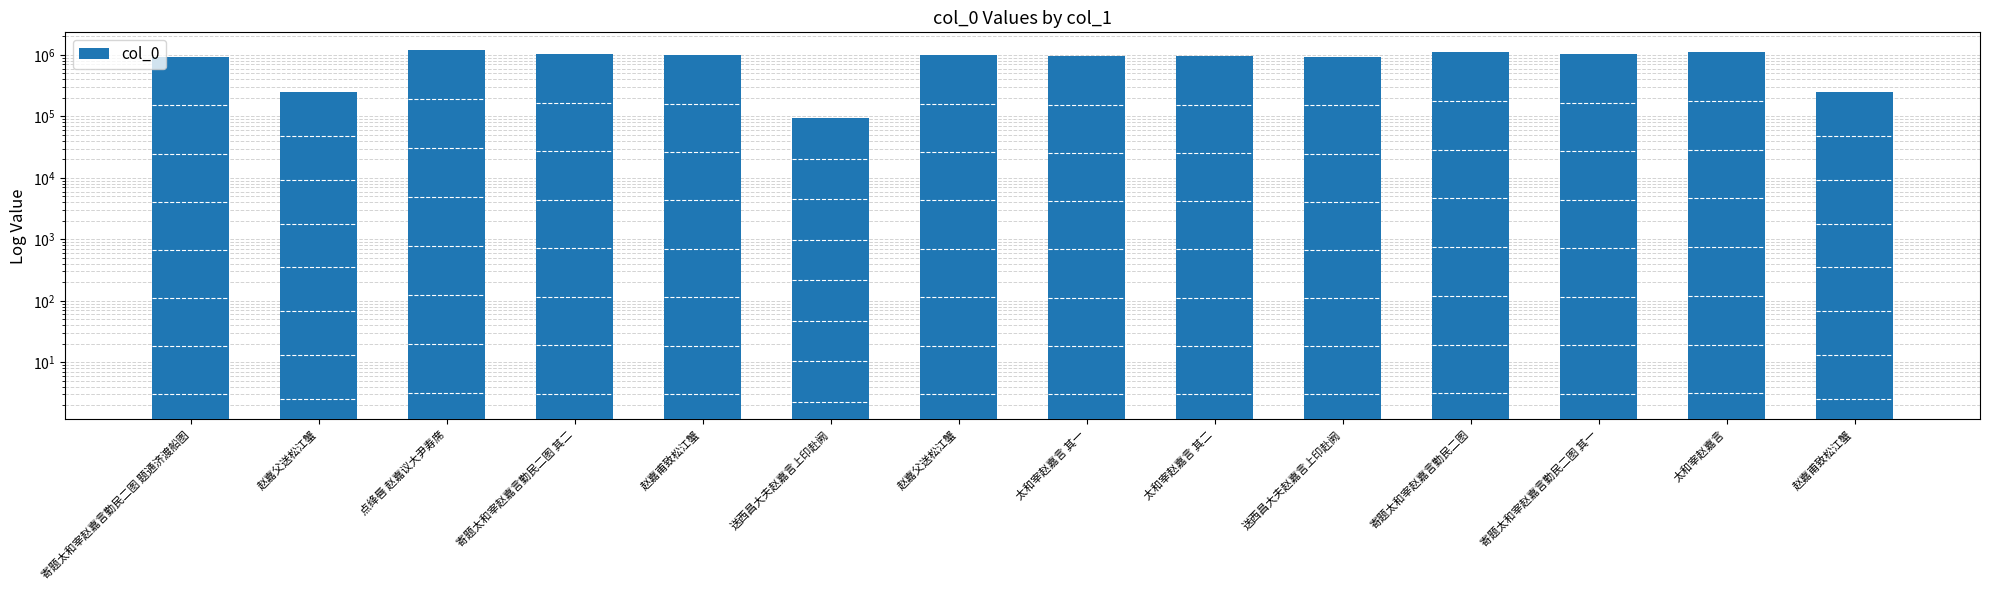

What is the change in value from 寄题太和宰赵嘉言勤民二图 题通济渡船图 to 太和宰赵嘉言 其一?

+34777